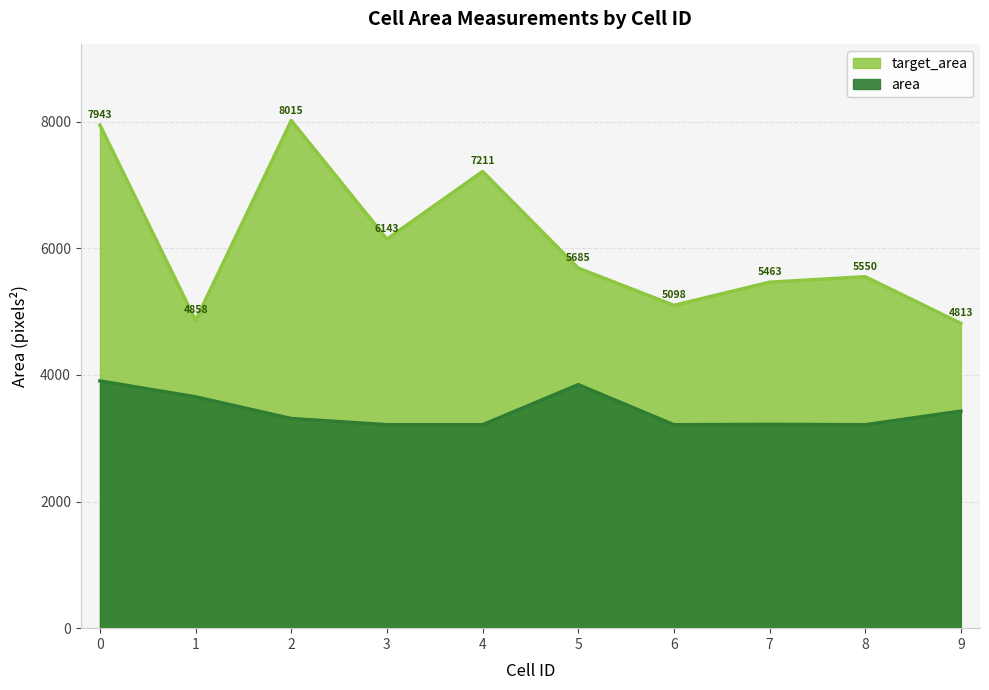

Reading right to left, transcribe all the data shown in this chart.

target_area: 4813.0	5550.1	5463.4	5098.3	5685.3	7211.7	6143.1	8015.8	4858.8	7943.5
area: 3428.1	3212.6	3218.5	3212.6	3845.5	3212.6	3212.6	3310.5	3653.0	3903.9